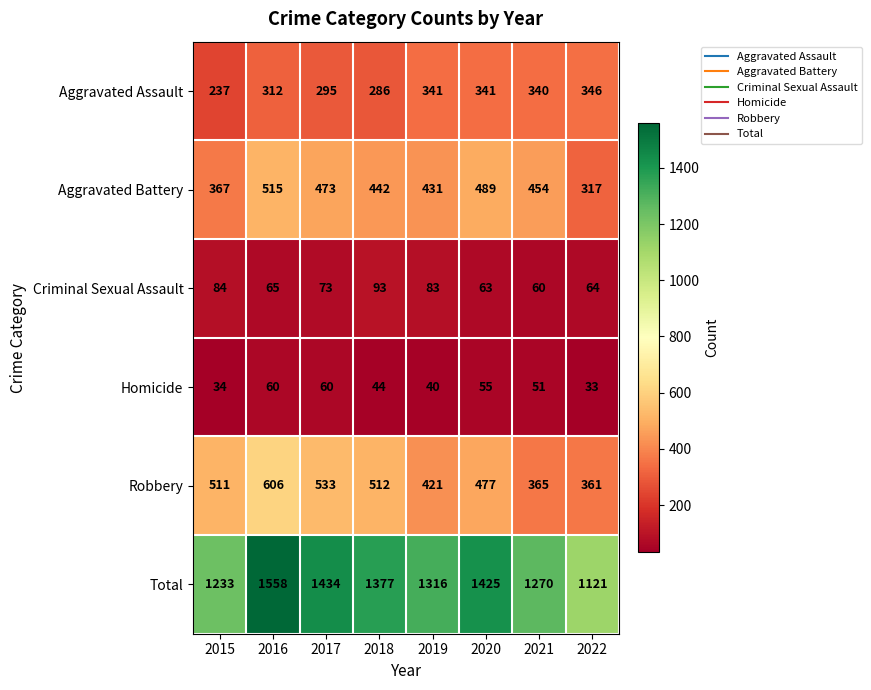

How many series are shown in this chart?

6